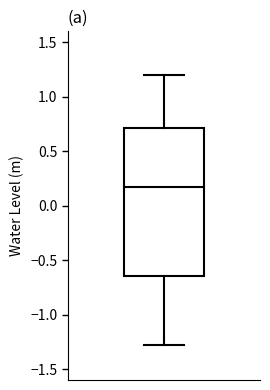

Transcribe this box plot: give where the median line is, the range the box spans, and where the two whiskers end, as read against the y-axis. The values are not printed on the chart, so give them approximately, as read against the axis.

median 0.15, box -0.65 to 0.70, whiskers -1.30 to 1.20